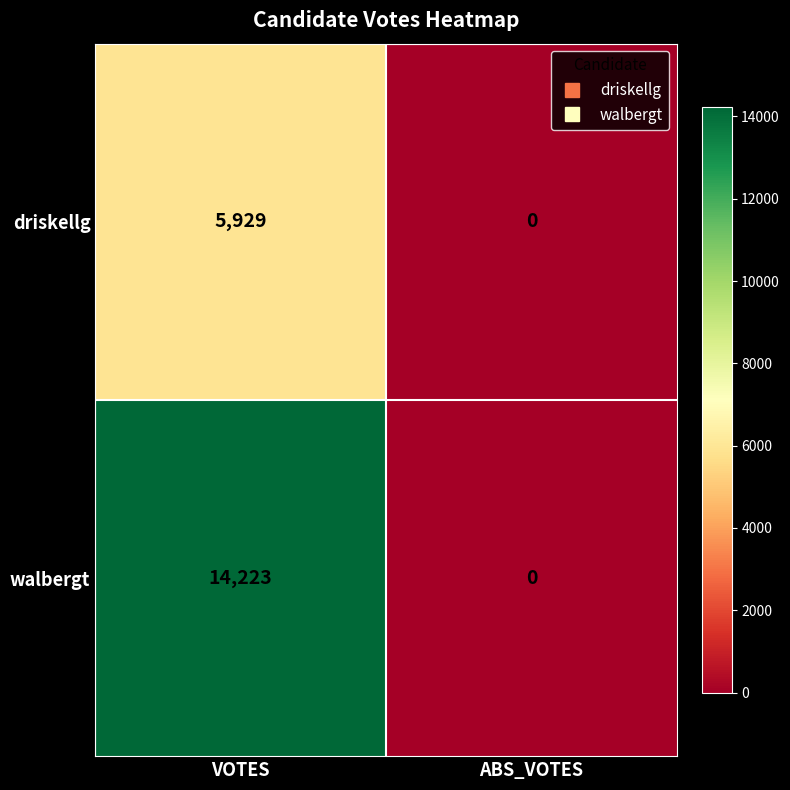

At how many categories does at least one series exceed 4808?

1